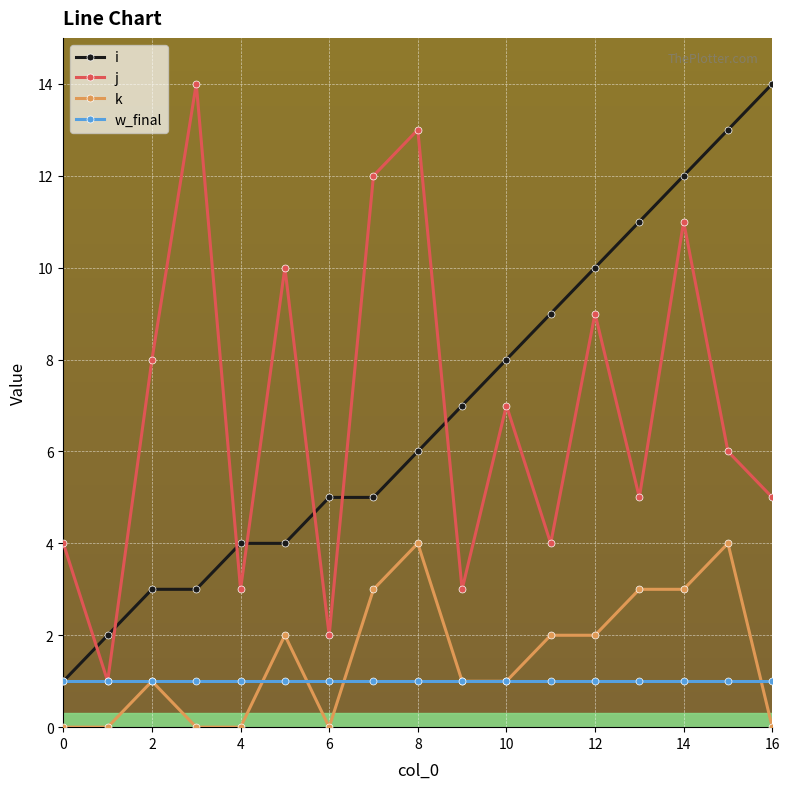

True or false: k and i cross at least once.

False